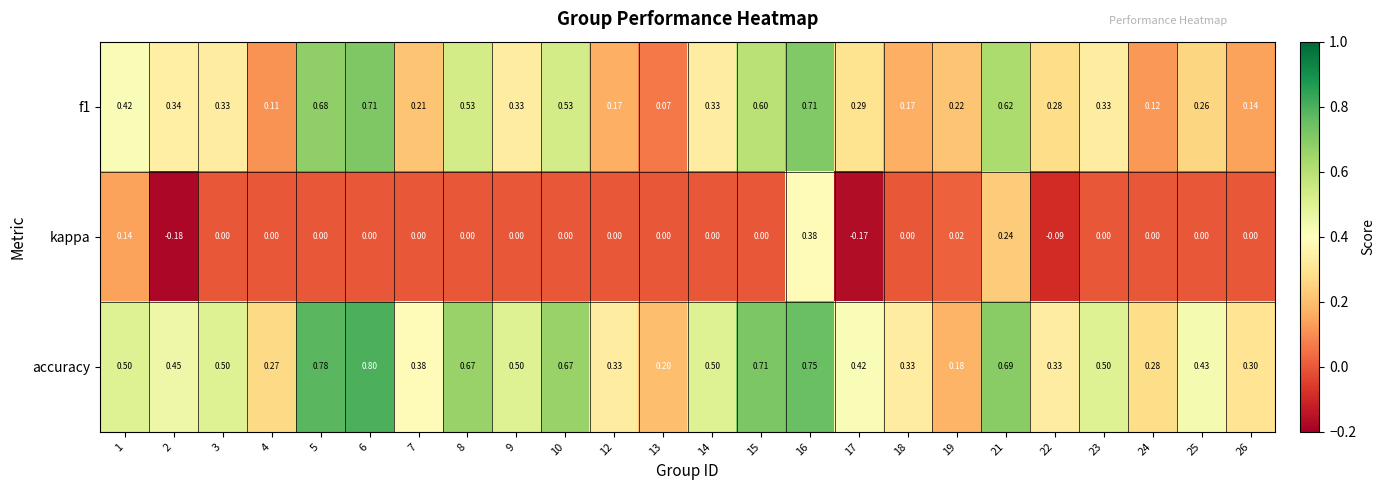

Is the value of accuracy at 25 greater than the value of f1 at 18?

Yes